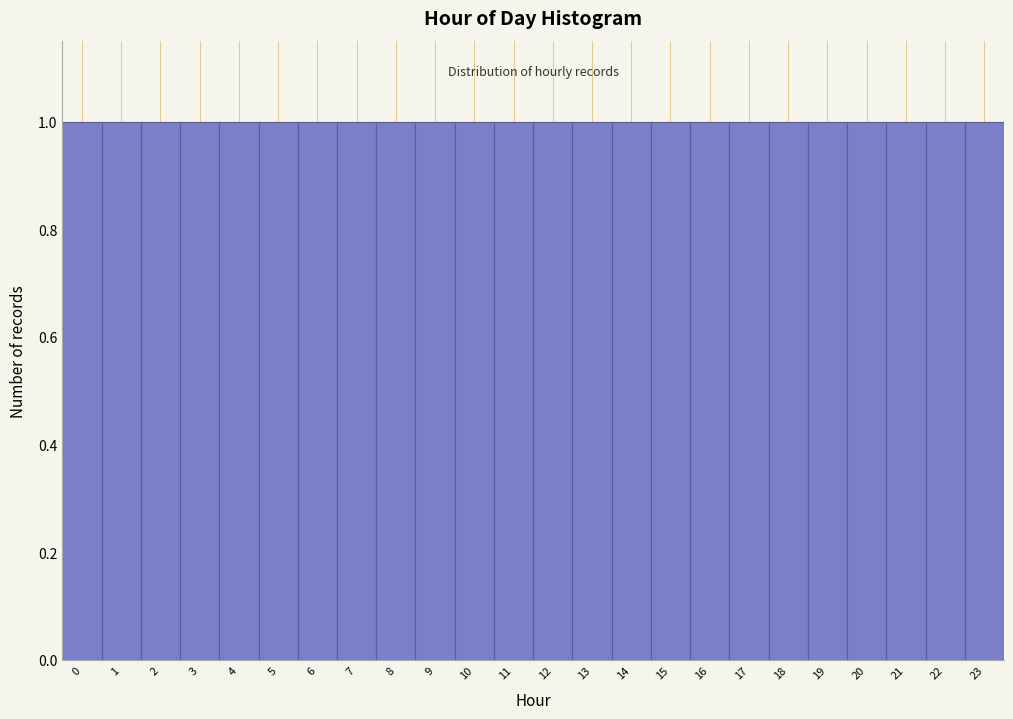

What is the height of the bar covering 19.5 to 20.5 on the x-axis? The values are not printed on the chart, so give them approximately, as read against the axis.

1